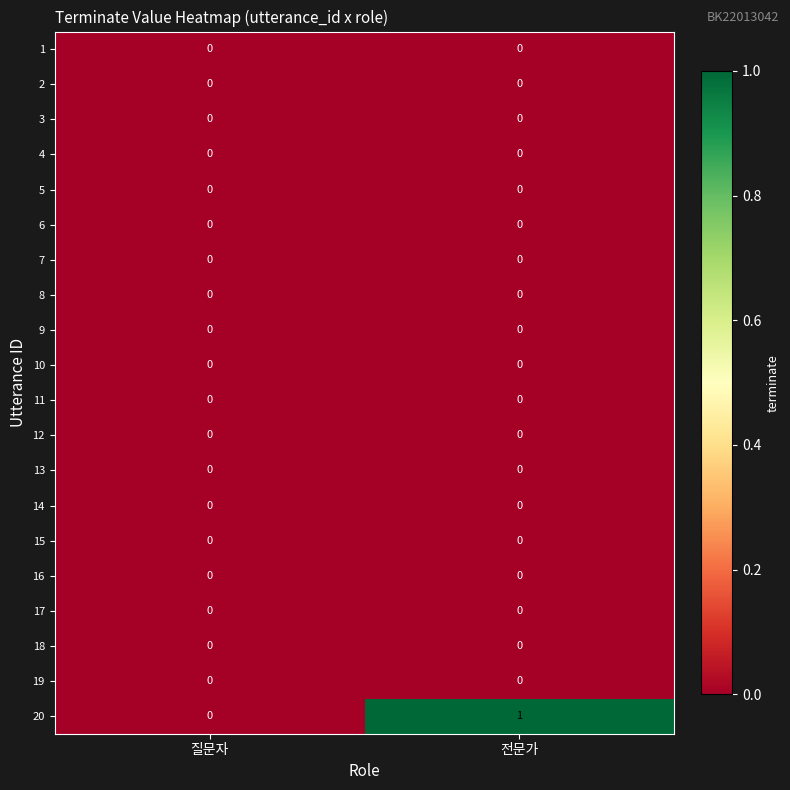

Is it true that 20 equals -1 at 질문자?

False